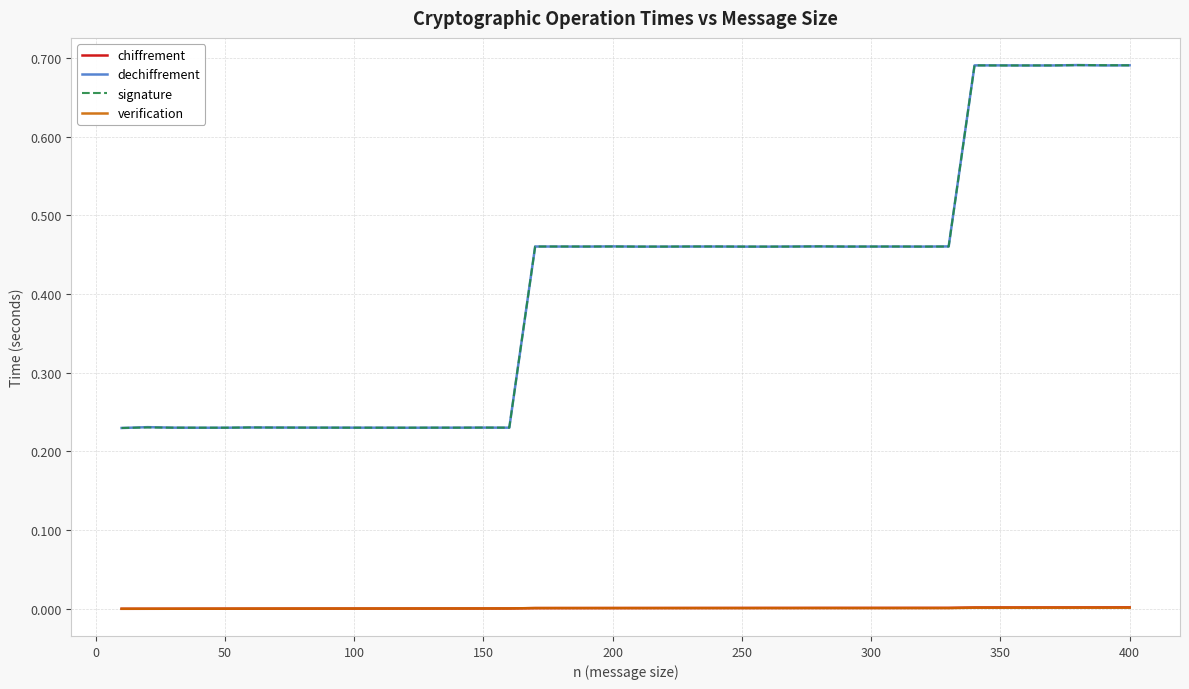

True or false: chiffrement and dechiffrement intersect in this chart.

False